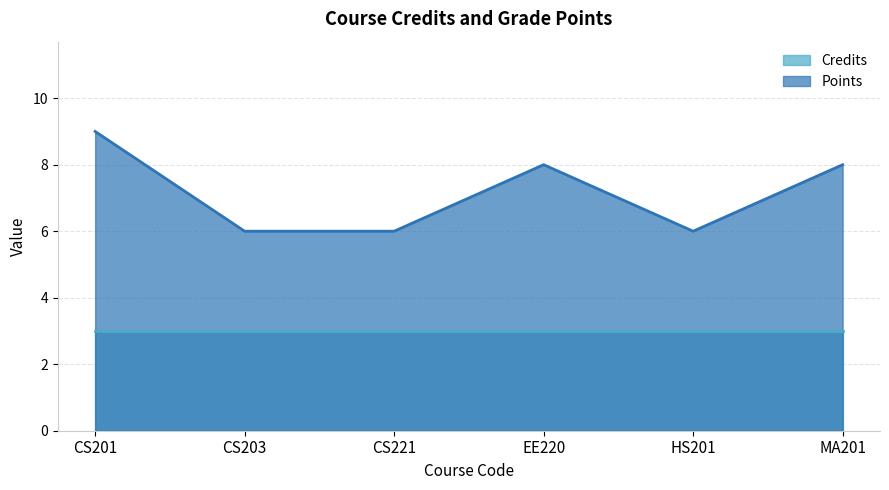

At which category does the data reach its first local peak?

EE220